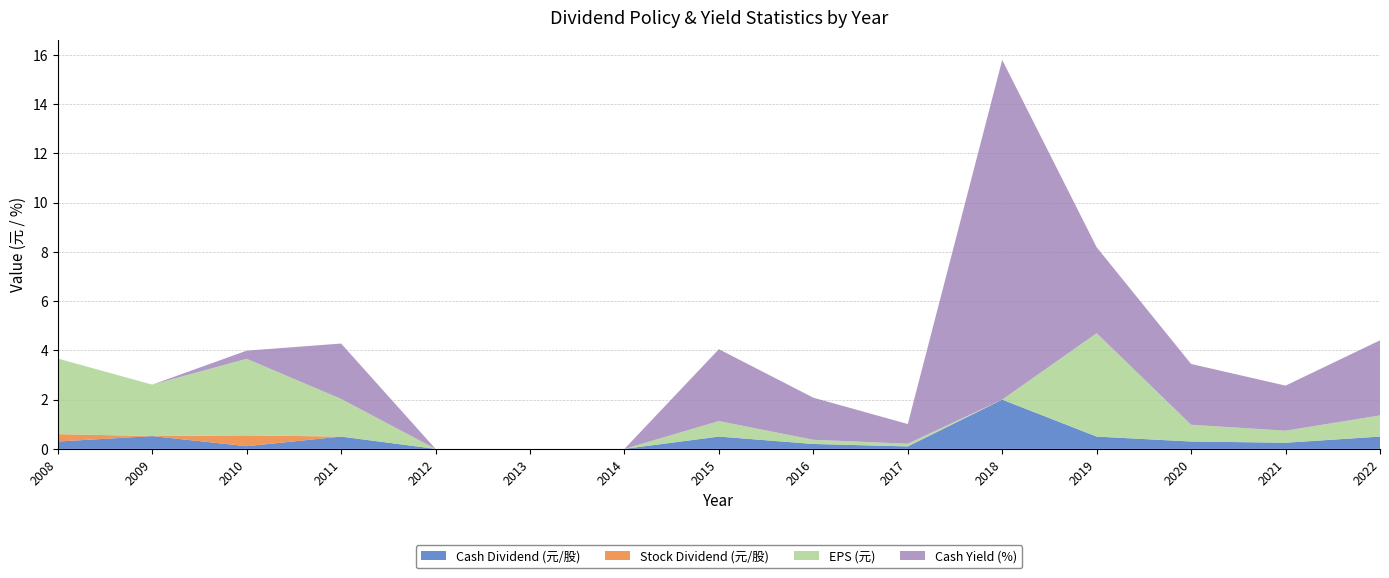

Reading right to left, transcribe all the data shown in this chart.

Cash Dividend (元/股): 0.5	0.2	0.3	0.5	2.0	0.1	0.2	0.5	0.0	0.0	0.0	0.5	0.1	0.5	0.3
Stock Dividend (元/股): 0.0	0.0	0.0	0.0	0.0	0.0	0.0	0.0	0.0	0.0	0.0	0.0	0.4	0.0	0.3
EPS (元): 0.9	0.5	0.7	4.2	0.0	0.1	0.2	0.6	0.0	0.0	0.0	1.5	3.1	2.1	3.1
Cash Yield (%): 3.0	1.8	2.5	3.5	13.8	0.8	1.7	2.9	0.0	0.0	0.0	2.2	0.3	0.0	0.0